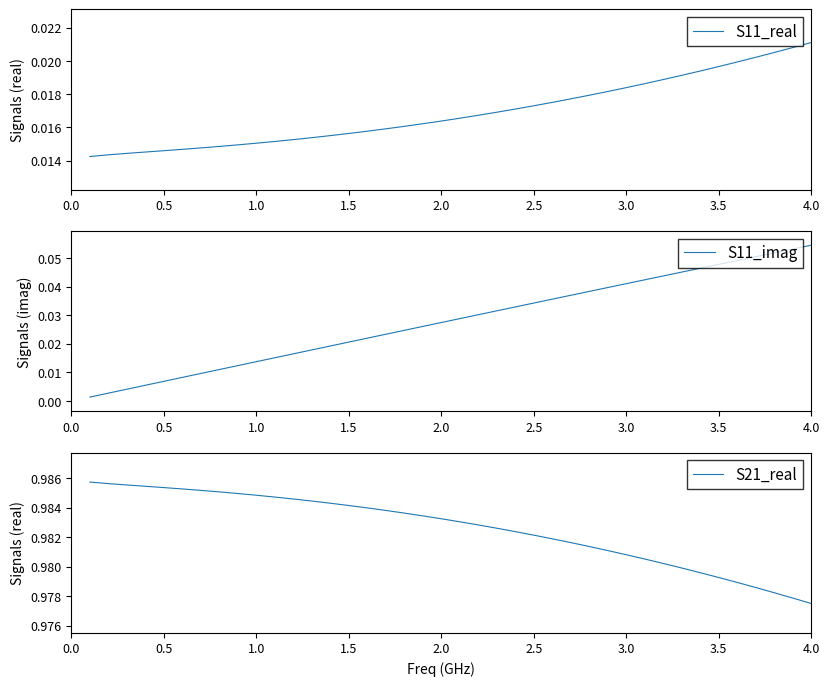

Is it true that S11_imag equals 0.0 at 4.0?

False